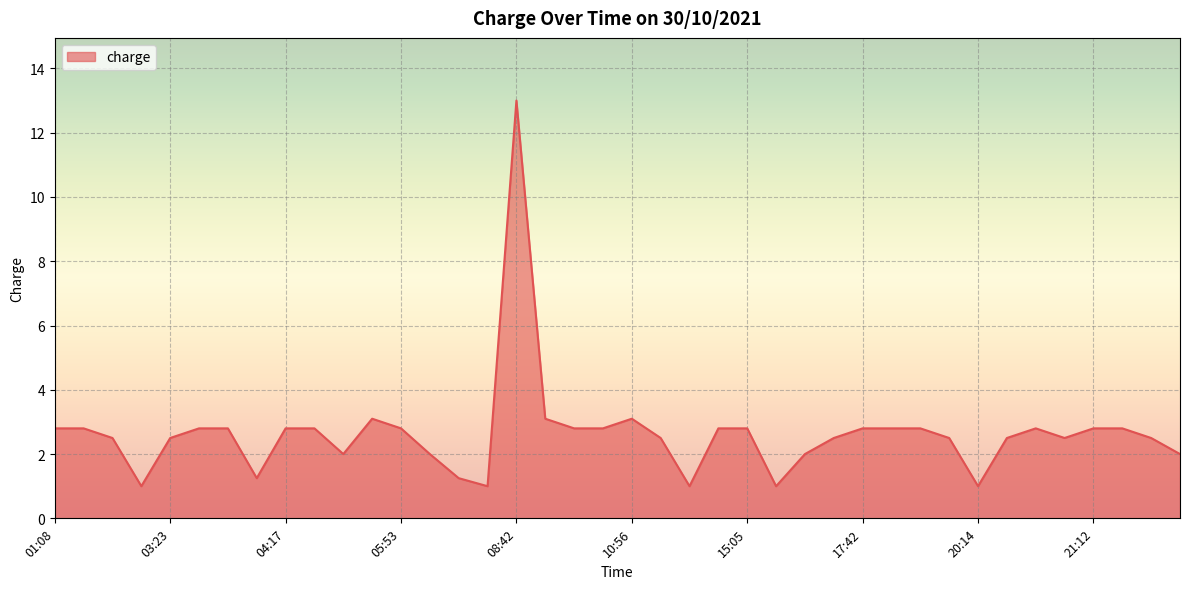

What is the maximum value shown in the chart?

13.0